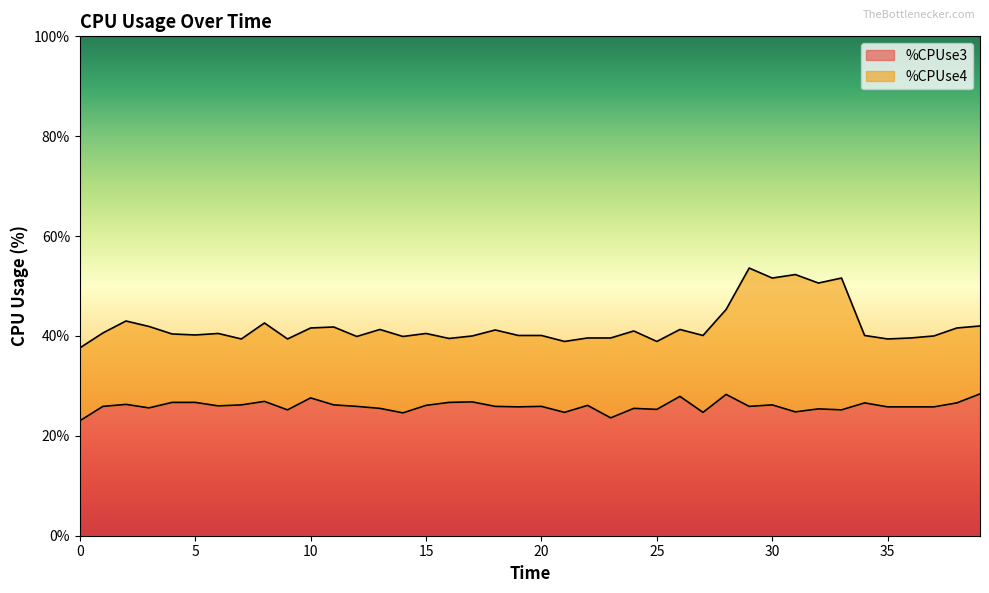

Rank the categories by value from highest to lowest.

39, 28, 26, 10, 8, 17, 4, 5, 16, 34, 38, 2, 7, 11, 30, 15, 22, 6, 1, 12, 18, 20, 29, 19, 35, 36, 37, 3, 13, 24, 32, 25, 9, 33, 31, 21, 27, 14, 23, 0